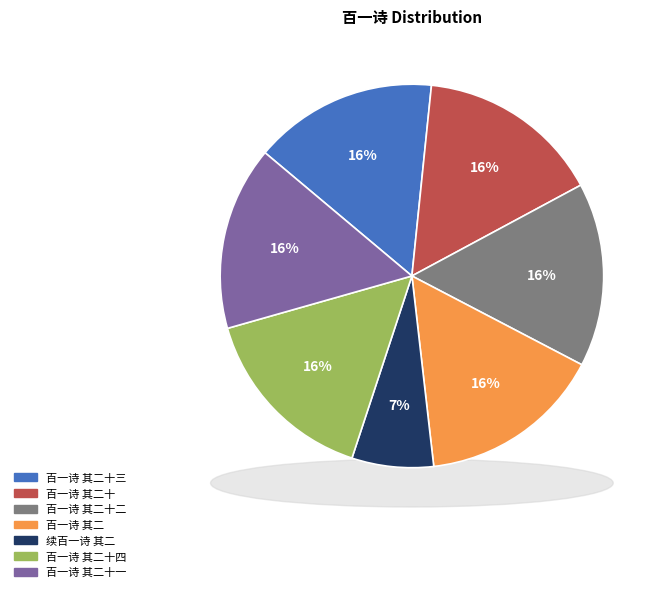

Count the number of slices in the pie.

7